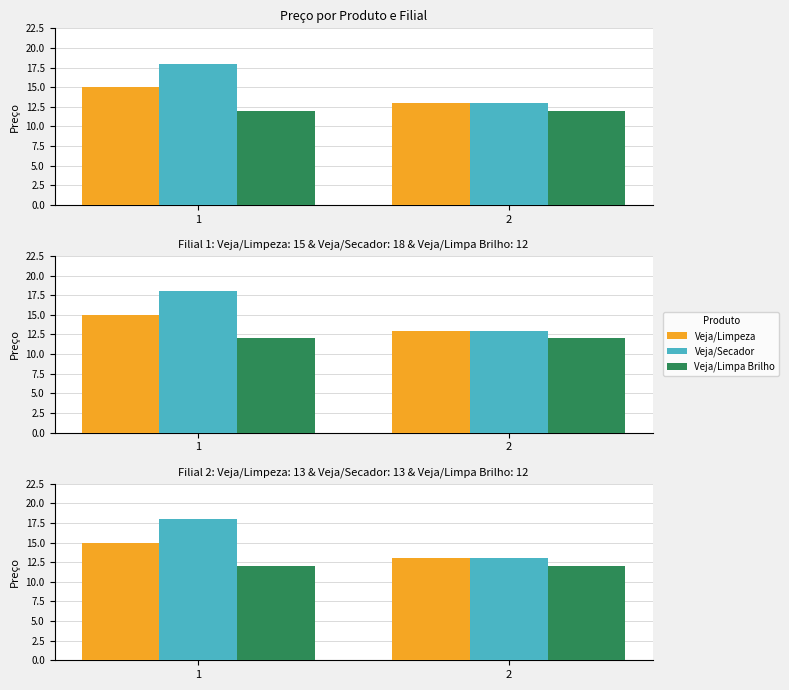

Where is Veja/Limpa Brilho nearest to the value 12?

1